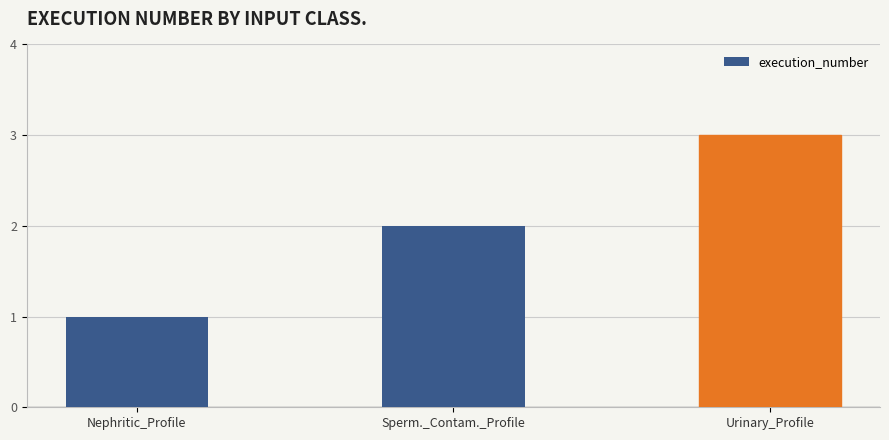

At which category does the chart reach its peak across all series?

Urinary_Profile